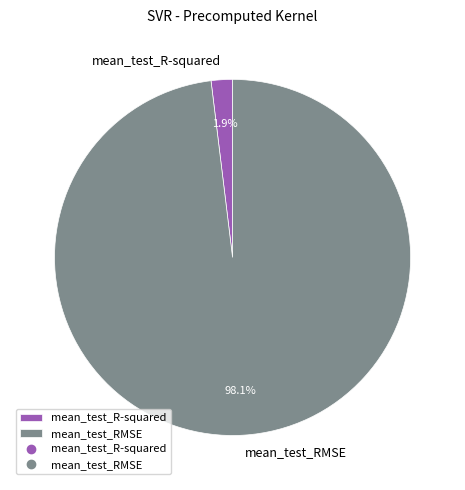

Is there any slice that represents more than half of the pie?

Yes